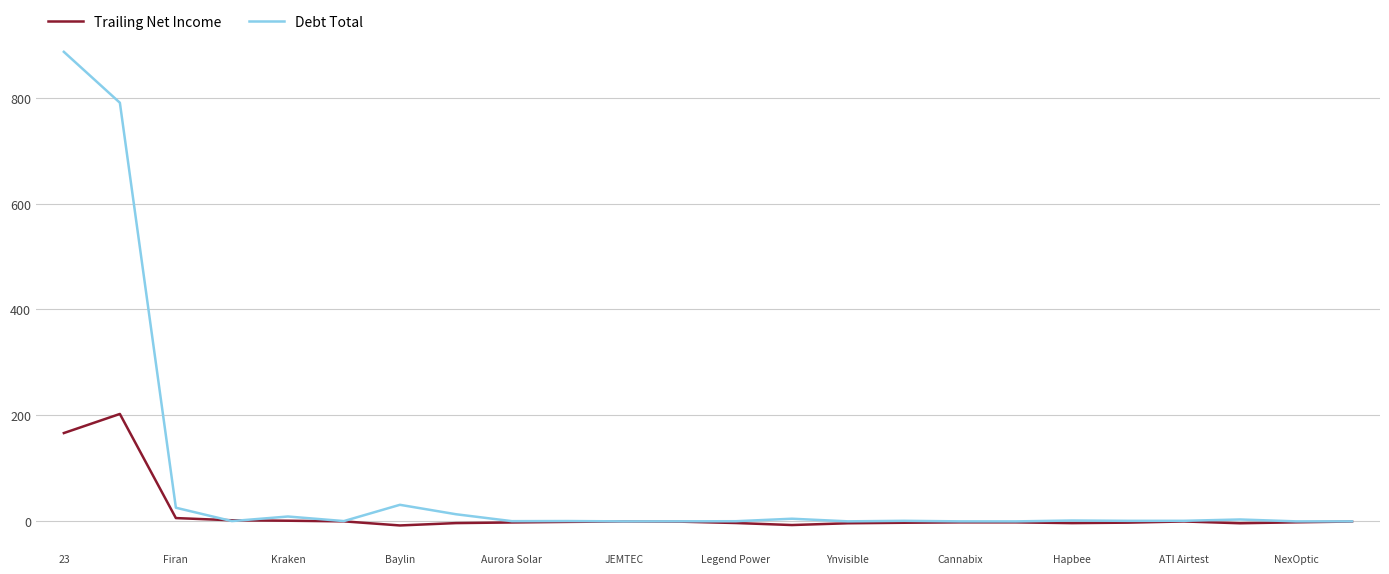

Which series has the largest range (max minus min)?

Debt Total